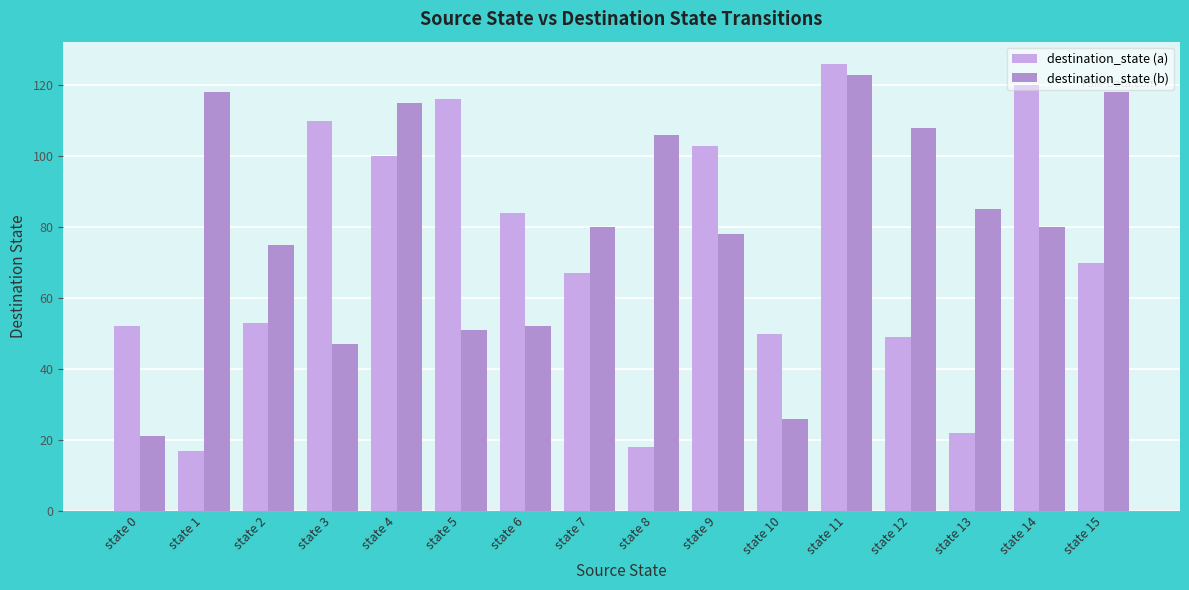

The destination_state (b) series shows 78 at state 9. True or false?

True